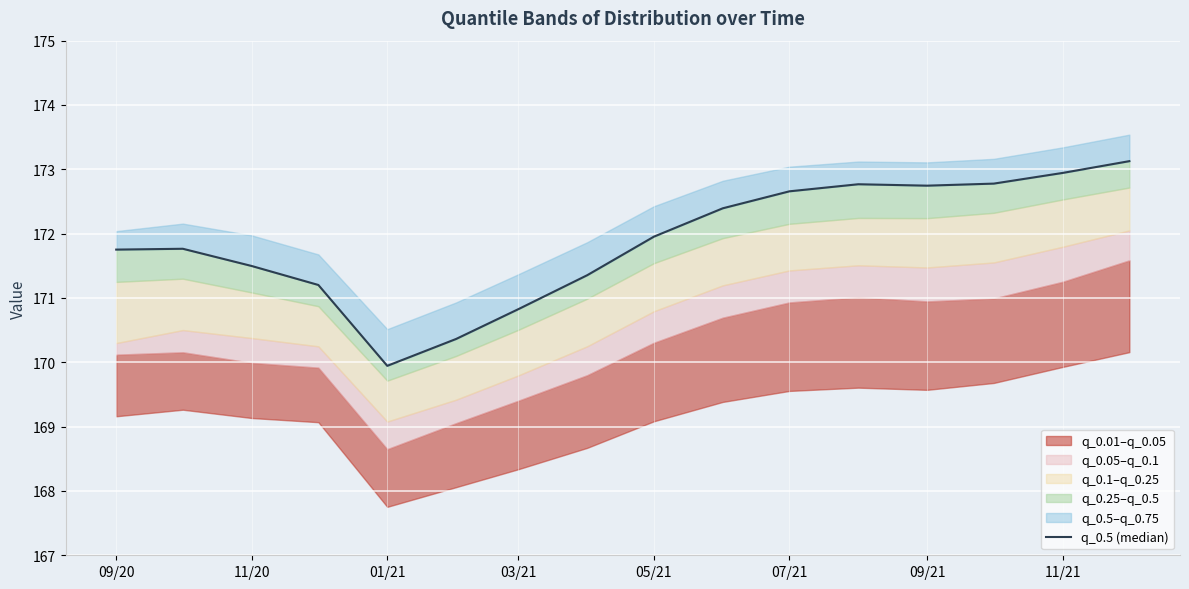

Is it true that the value at 11 is 94.0?

False